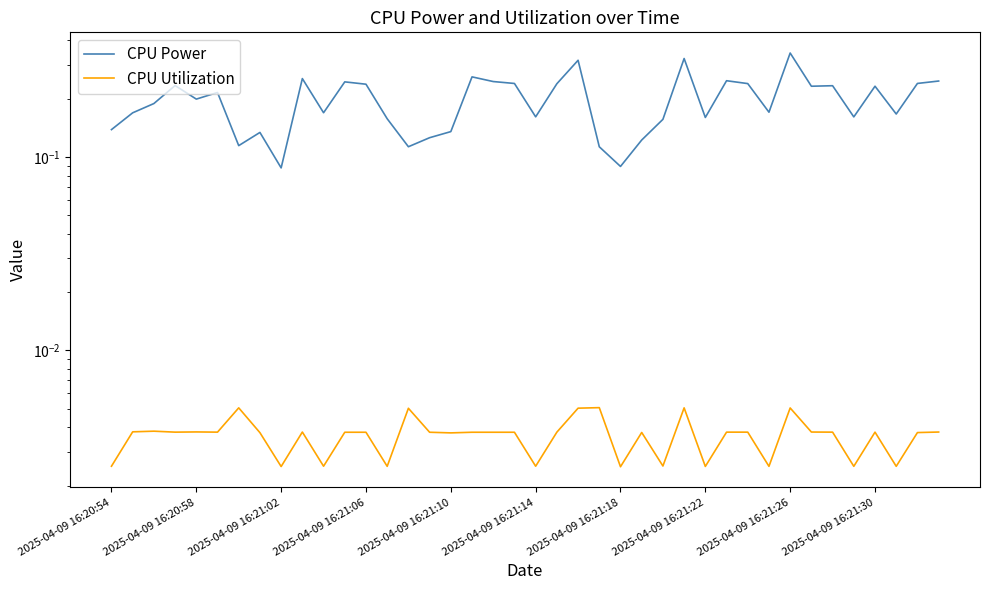

True or false: CPU Utilization and CPU Power cross at least once.

False